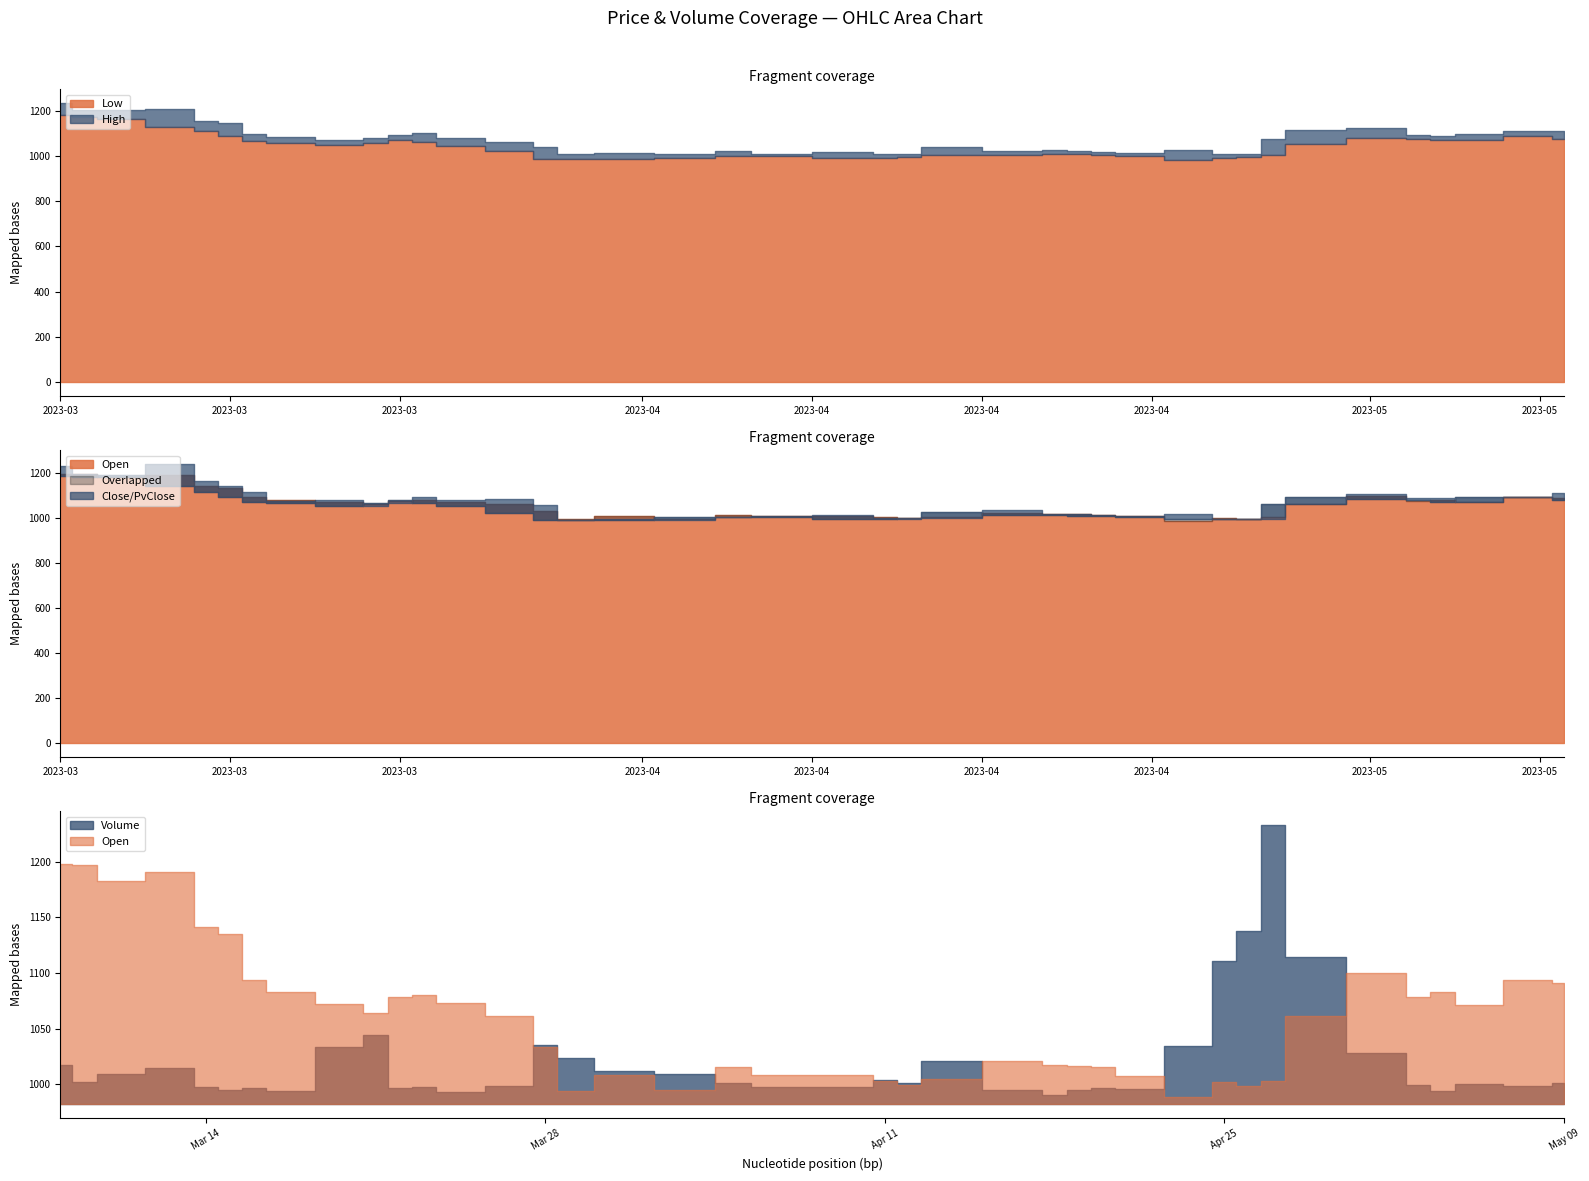

True or false: Open has more than 1 points higher than both neighbors.

True